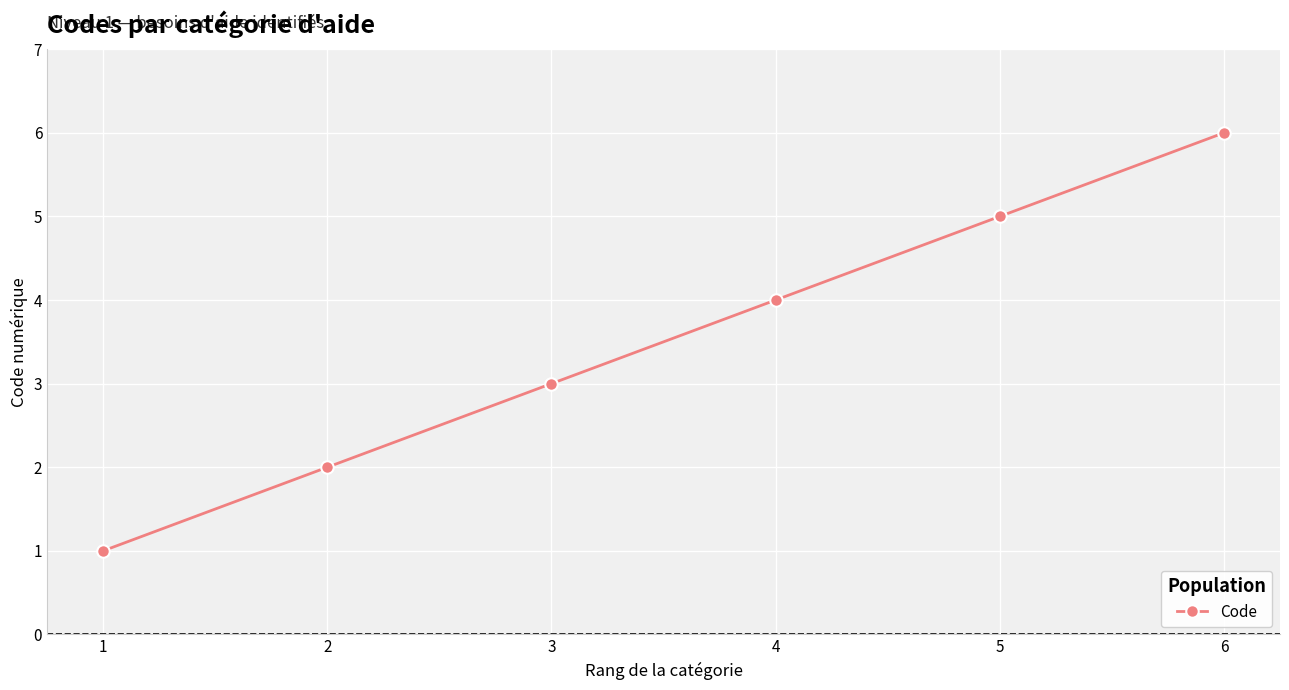

The chart shows a value of 8 at 5. True or false?

False